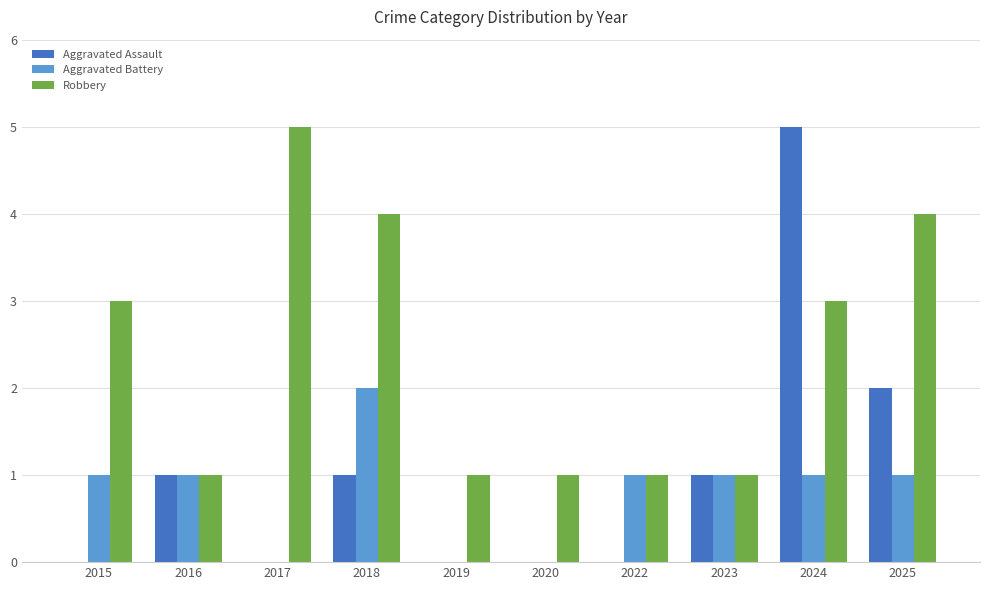

What is the approximate value of Aggravated Assault at 2023?

1